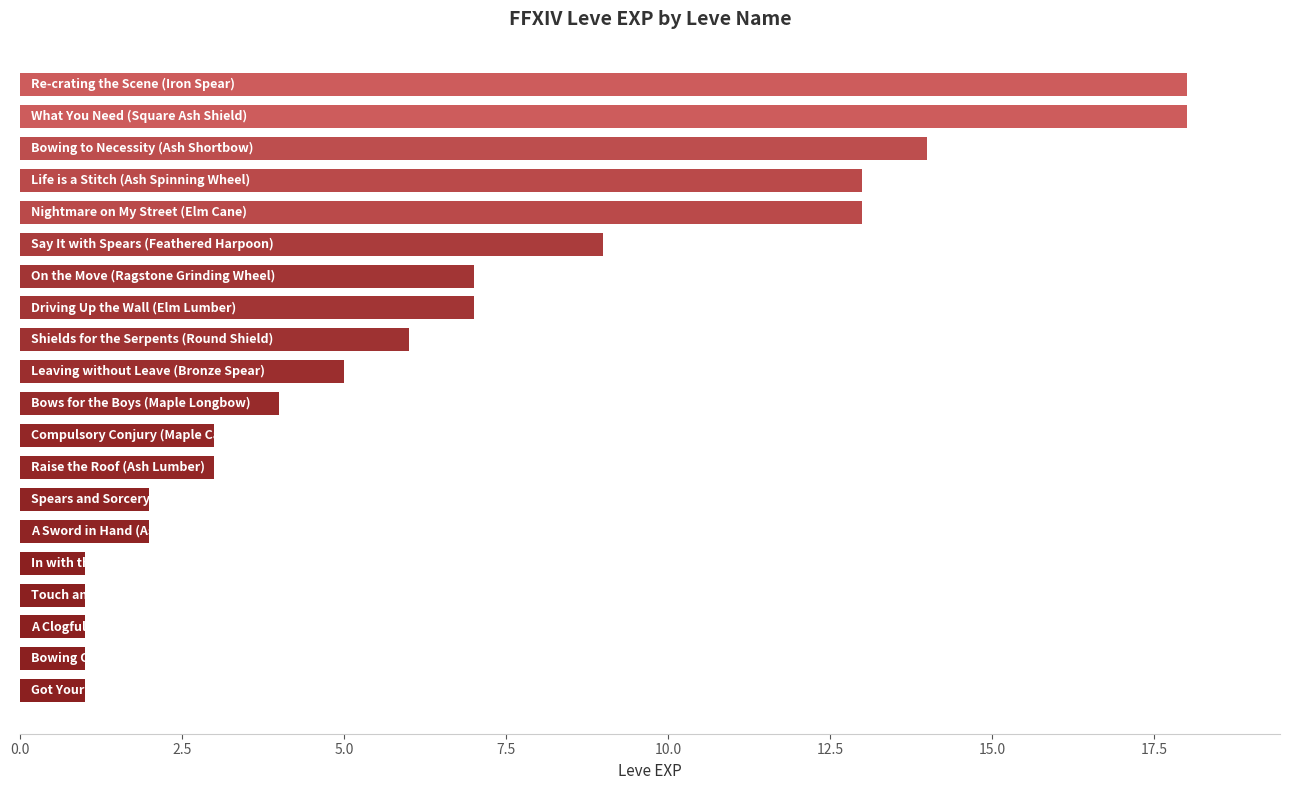

What is the sum of all values?

129